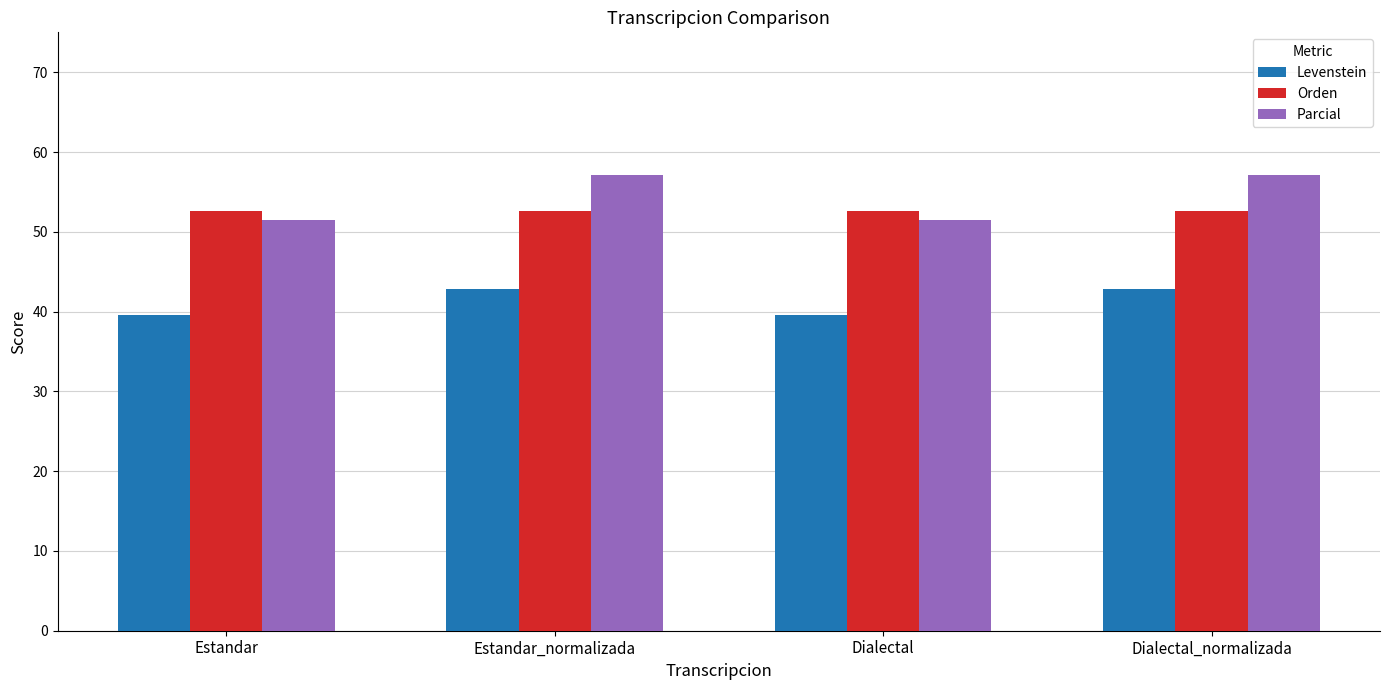

Rank the series by their maximum value, from highest to lowest.

Parcial, Orden, Levenstein